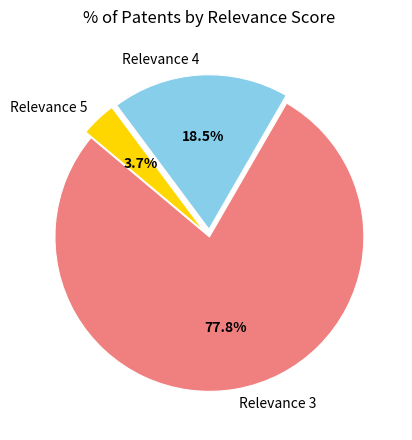

Rank the categories by value from lowest to highest.

Relevance 5, Relevance 4, Relevance 3